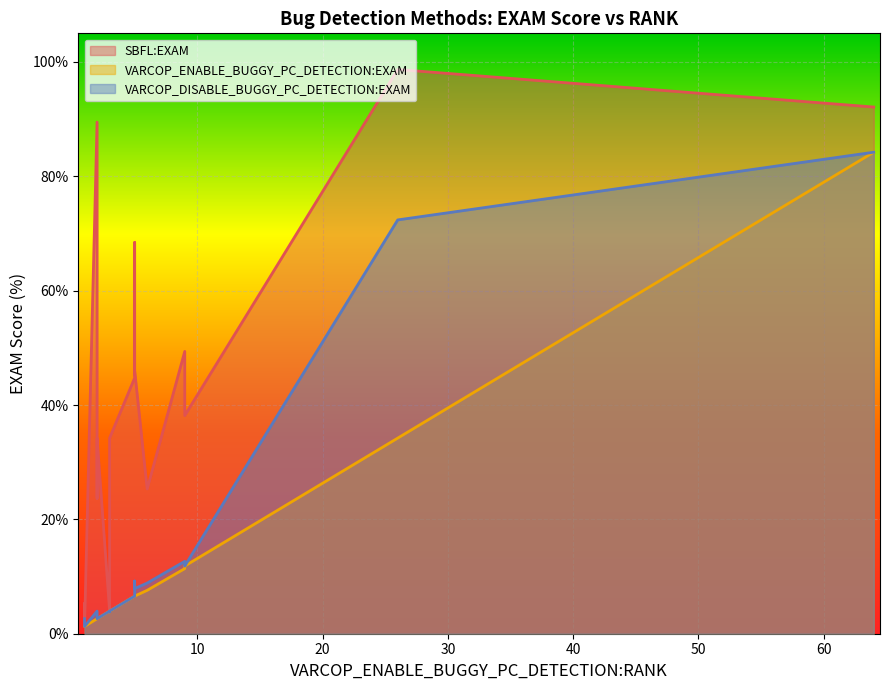

What is the sum of all SBFL:EXAM values?

870.5